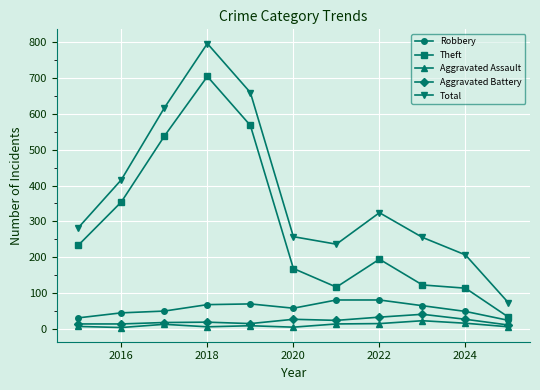

True or false: Aggravated Assault has more than 1 interior local peaks.

True